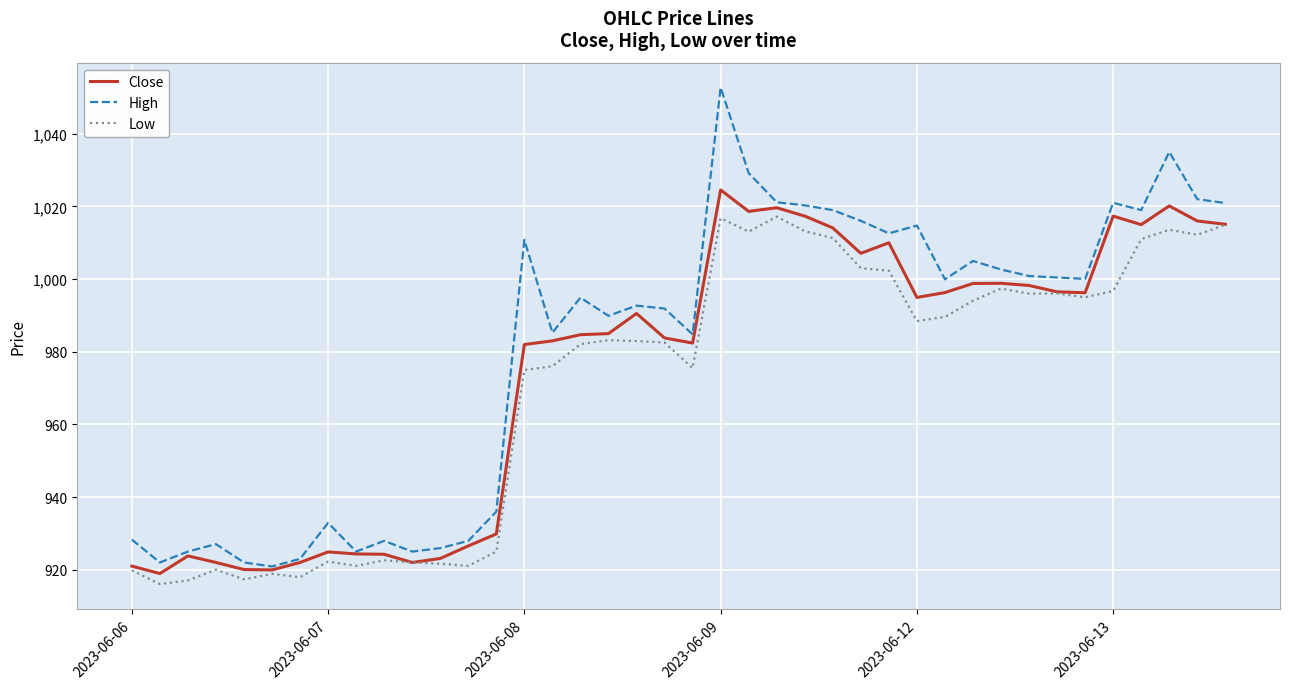

What is the maximum value shown in the chart?

1052.8